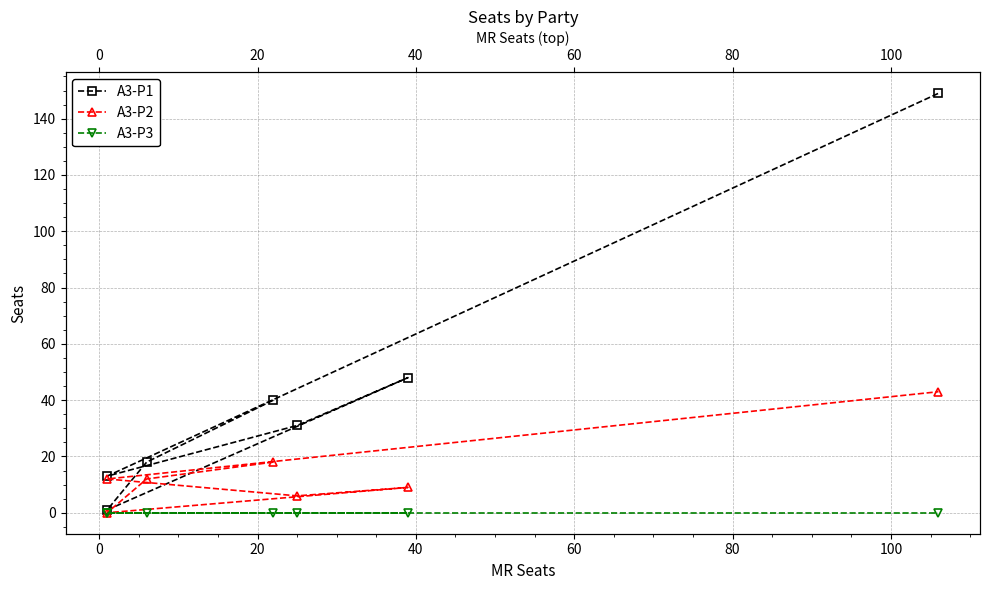

Is this an area chart (filled region under the line)?

No